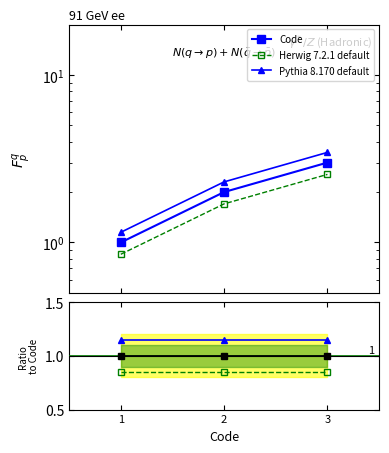

How many categories are shown in the chart?

3